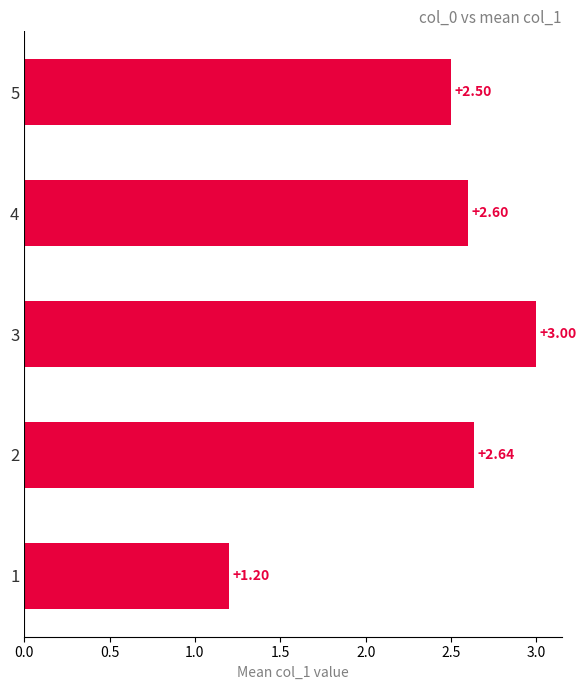

Rank the categories by value from highest to lowest.

3, 2, 4, 5, 1